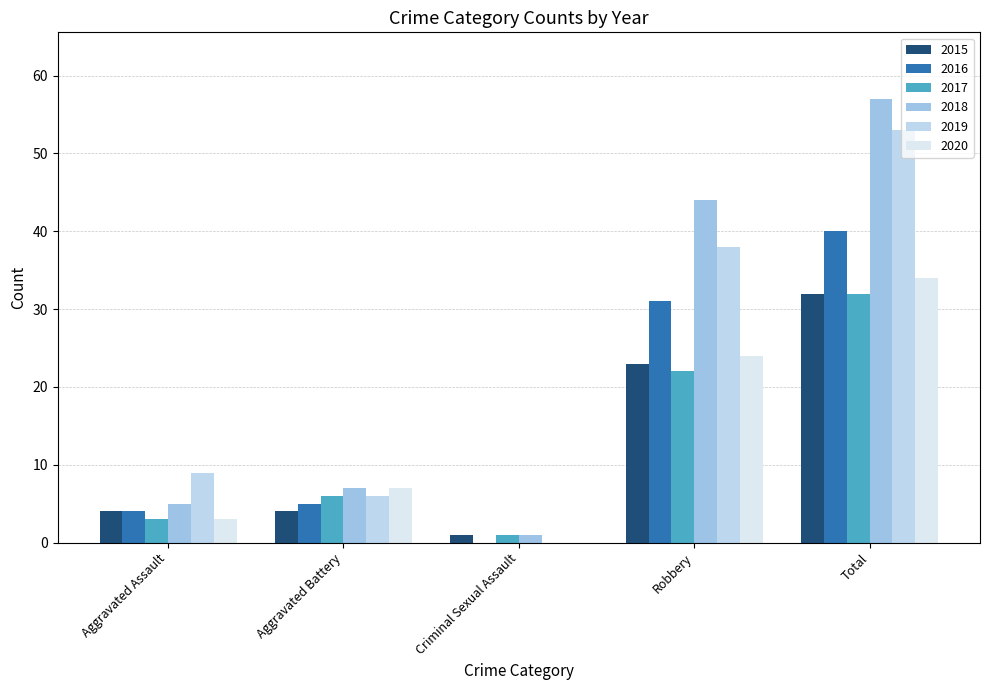

What are all the series names shown in the legend?

2015, 2016, 2017, 2018, 2019, 2020